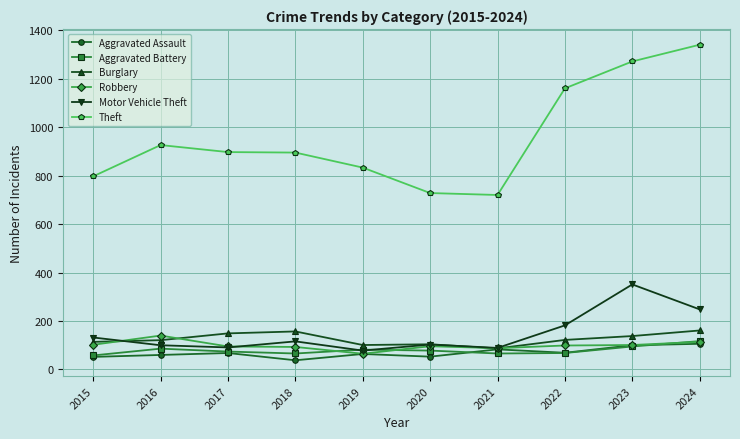

Which label corresponds to the largest value in the chart?

2024